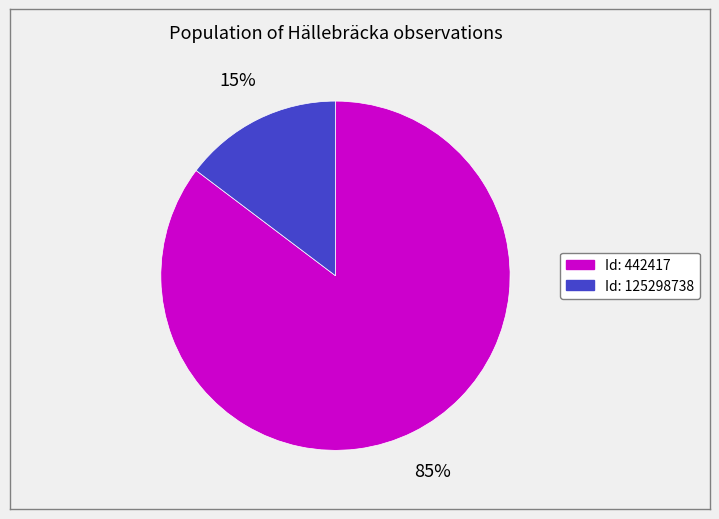

Between Id: 442417 and Id: 125298738, which is larger?

Id: 442417